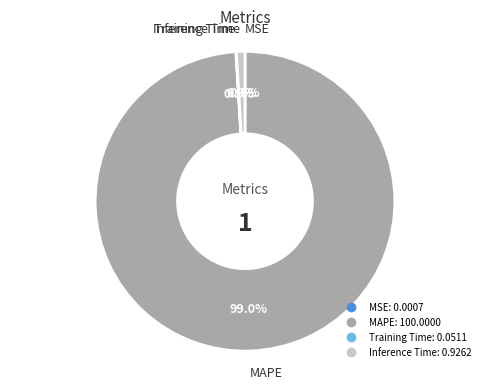

Is there any slice that represents more than half of the pie?

Yes